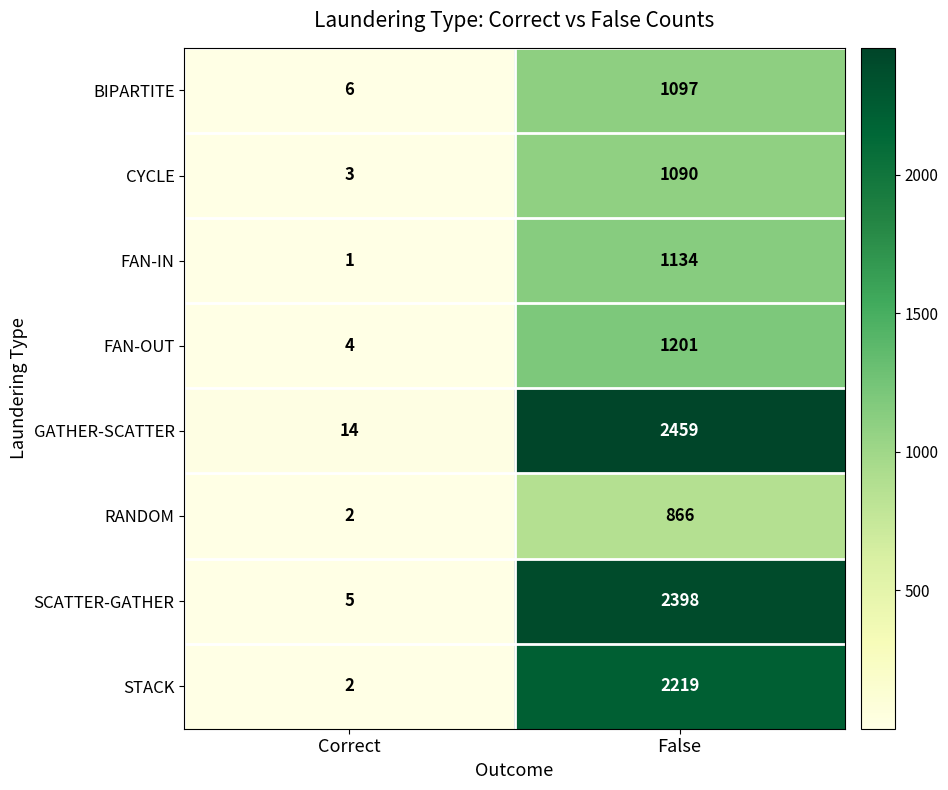

What is the difference between the maximum and minimum values in the STACK series?

2217